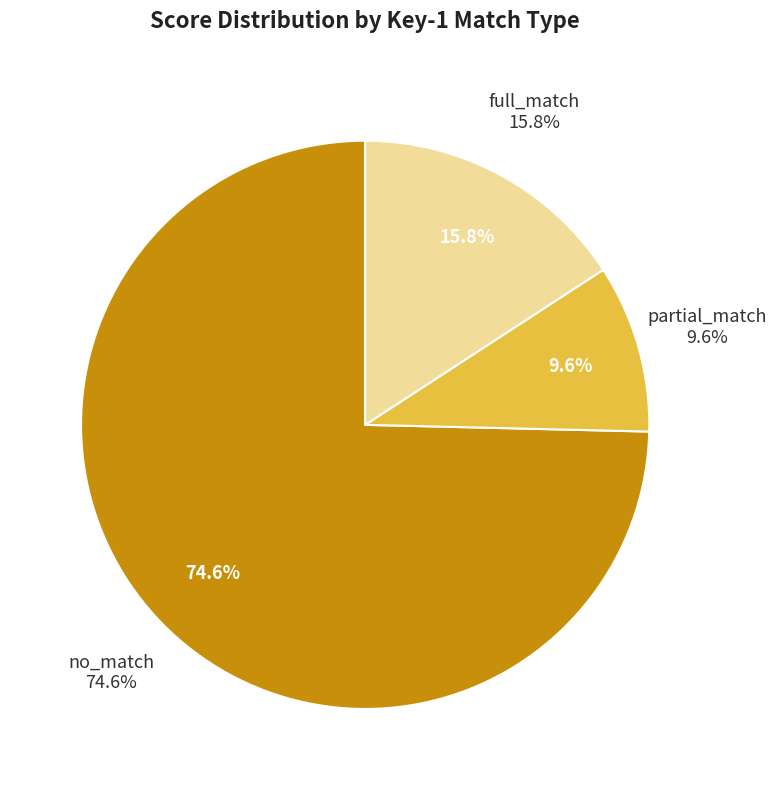

Do partial_match and full_match together represent more than half of the pie?

No